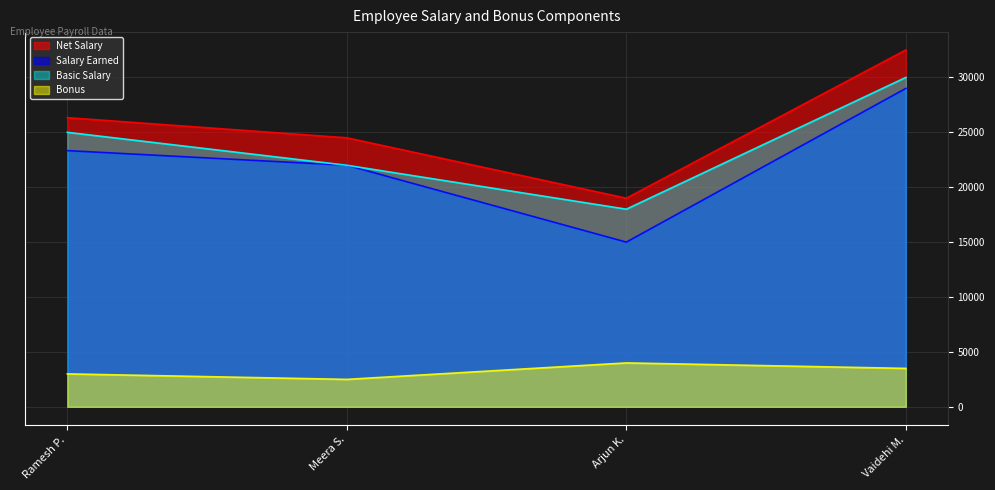

What is the lowest value of the Basic Salary series?

18000.0